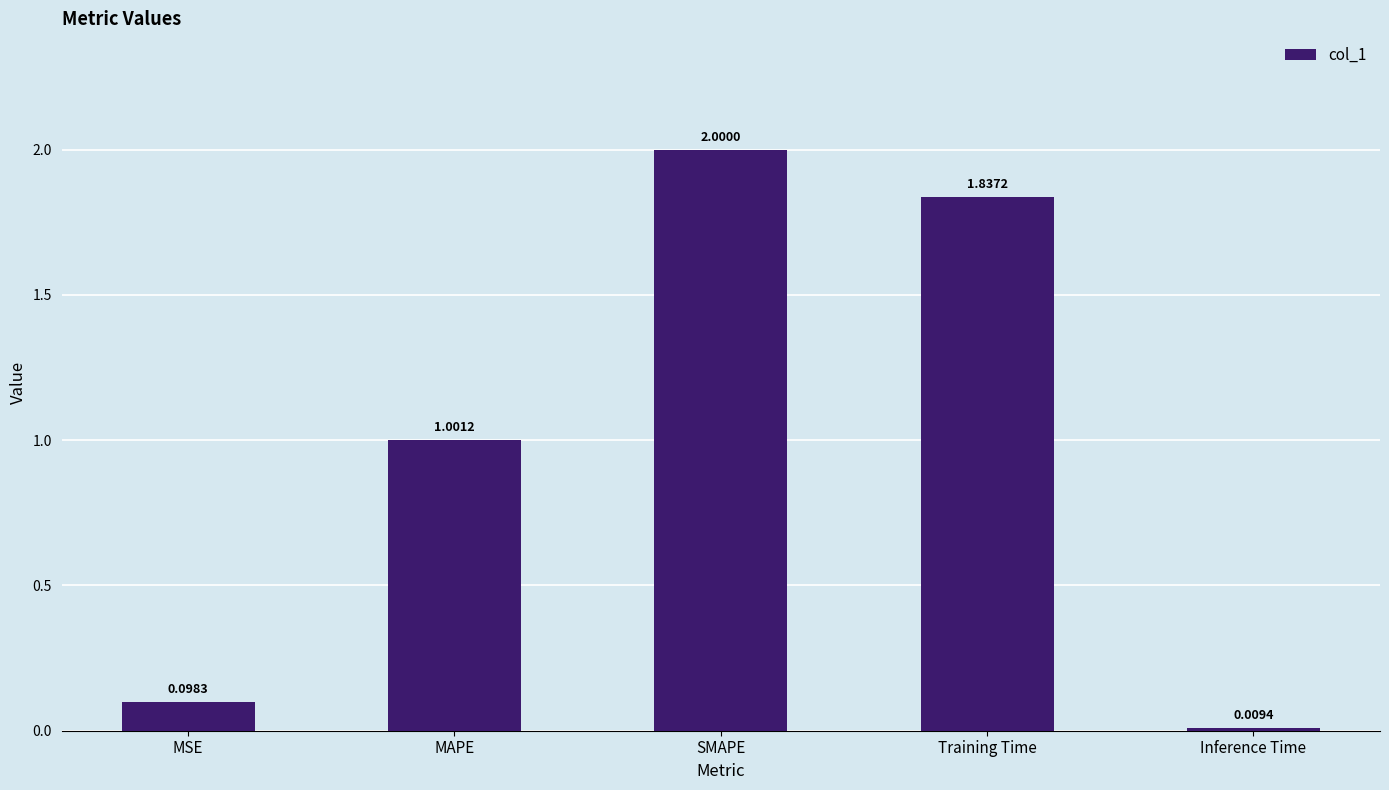

Which category has the highest value across all series?

SMAPE